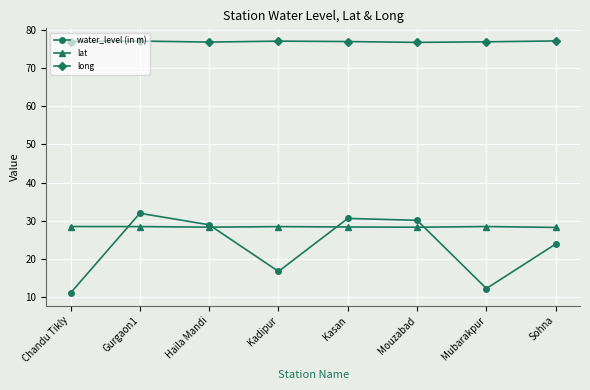

Where is the first local minimum for water_level (in m)?

Kadipur